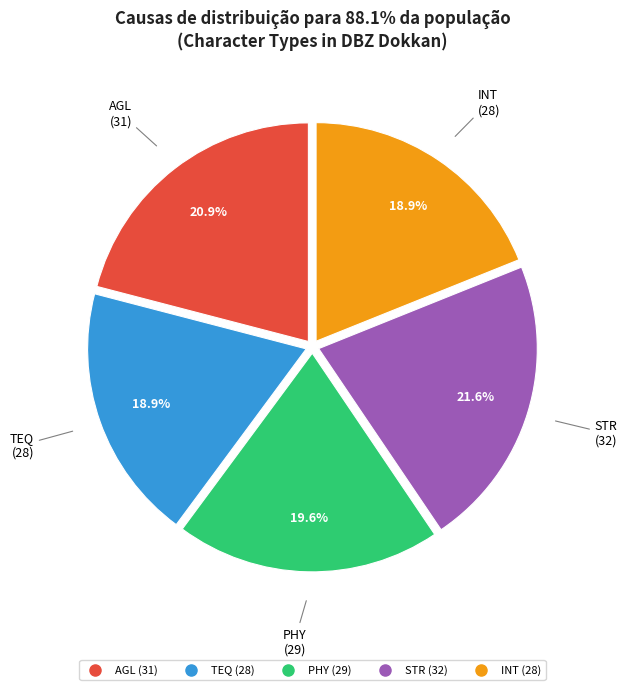

To the nearest percent, what percentage of the pie is TEQ?

19%